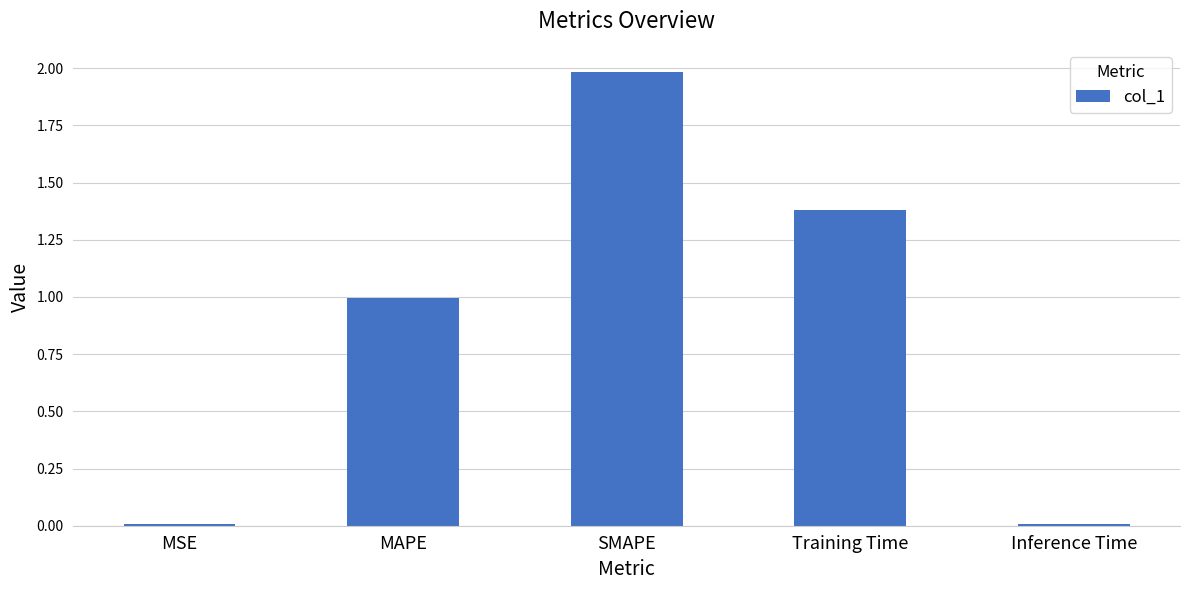

How many bars are there in total?

5